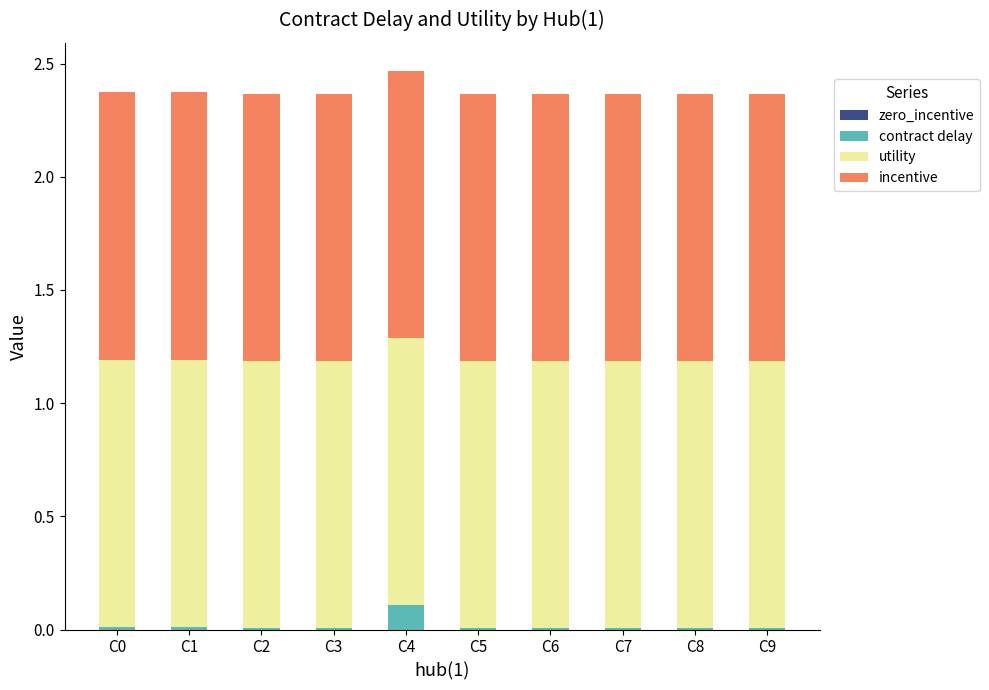

Is it true that contract delay equals 0.0 at C6?

True